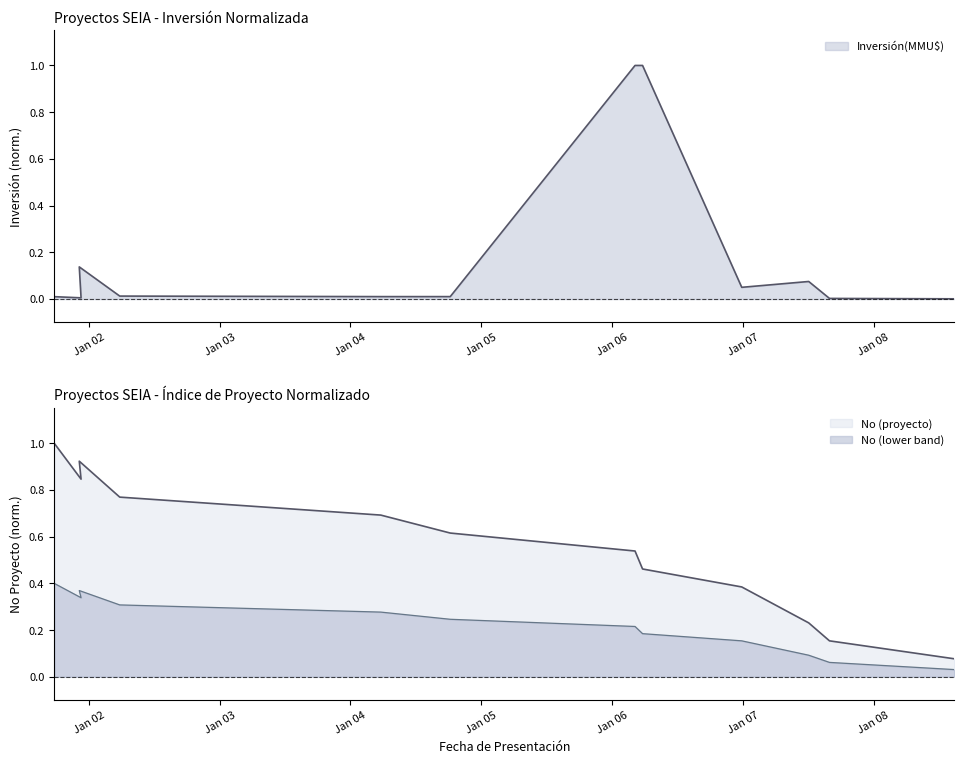

Which category has the highest value across all series?

2006-03-06